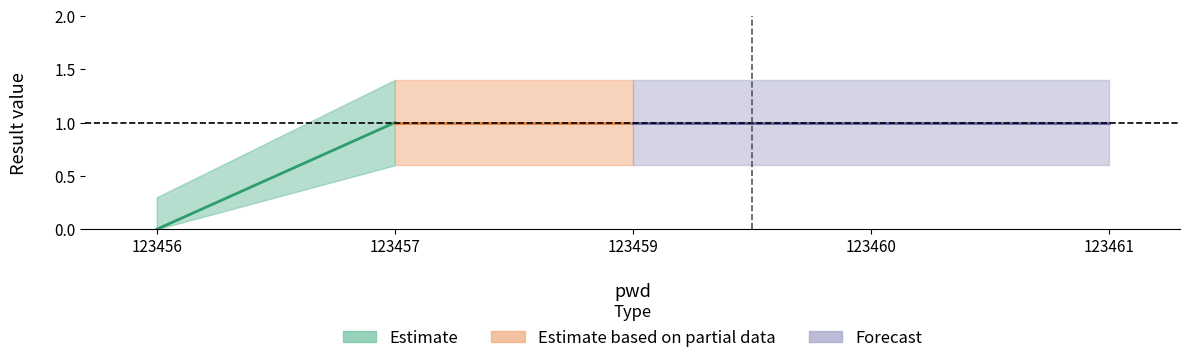

Does the chart have visible grid lines?

No